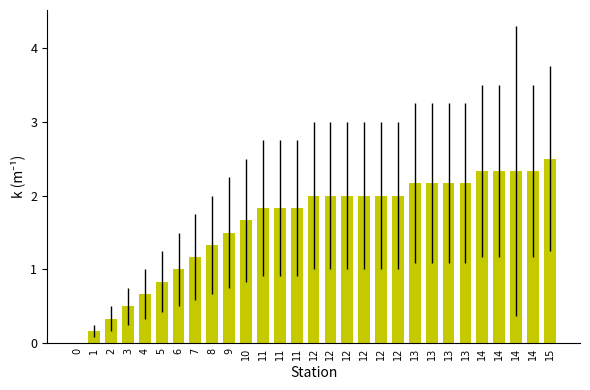

Reading left to right, extract all data points from this chart.

0.0	0.2	0.3	0.5	0.7	0.8	1.0	1.2	1.3	1.5	1.7	1.8	1.8	1.8	2.0	2.0	2.0	2.0	2.0	2.0	2.2	2.2	2.2	2.2	2.3	2.3	2.3	2.3	2.5